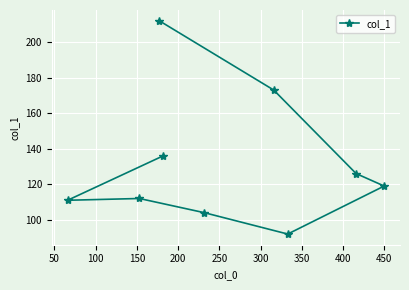

What is the value of the 1st point from the left?

111